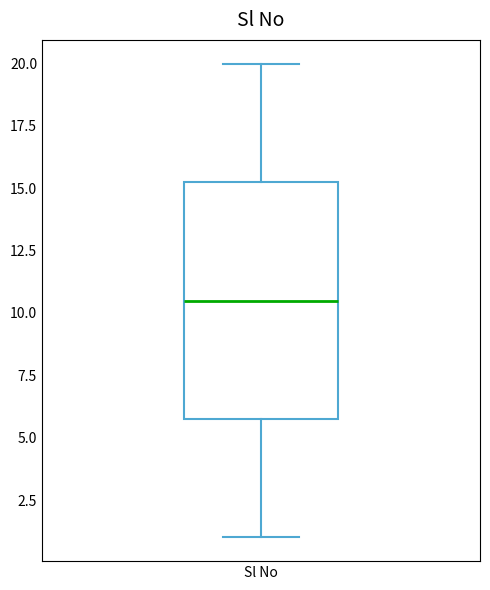

Where does the median line of the box for Sl No sit on the y-axis? The values are not printed on the chart, so give them approximately, as read against the axis.

10.5